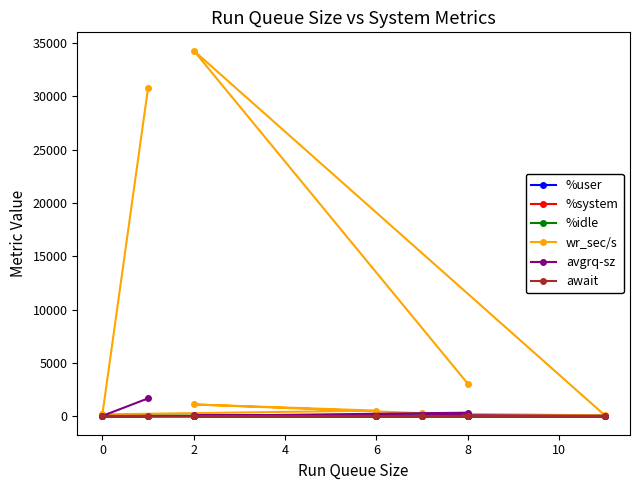

Where does the %user series first go above 56?

2